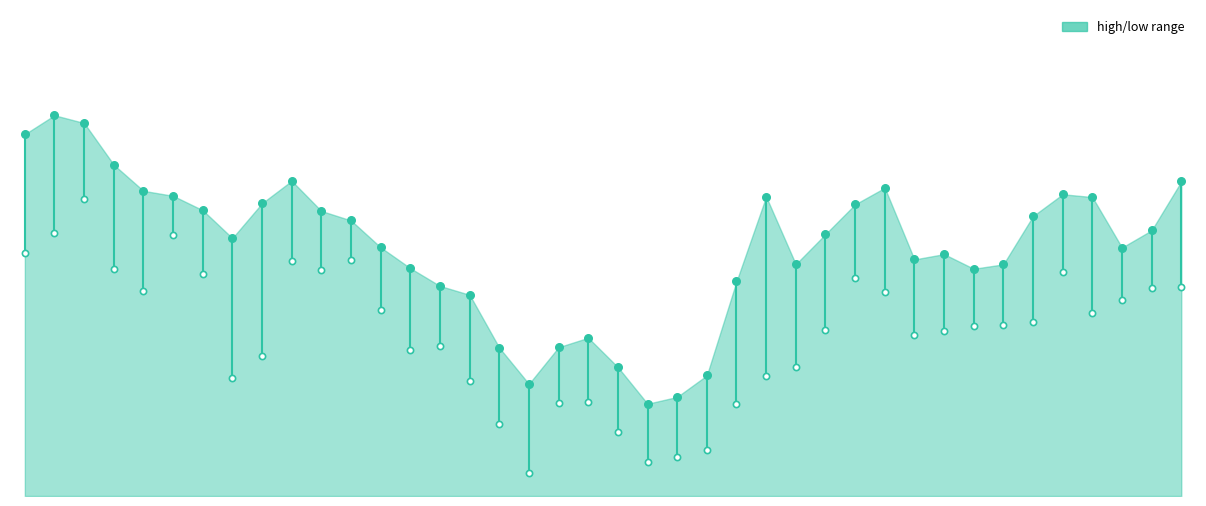

Which series reaches the minimum Y coordinate?

low